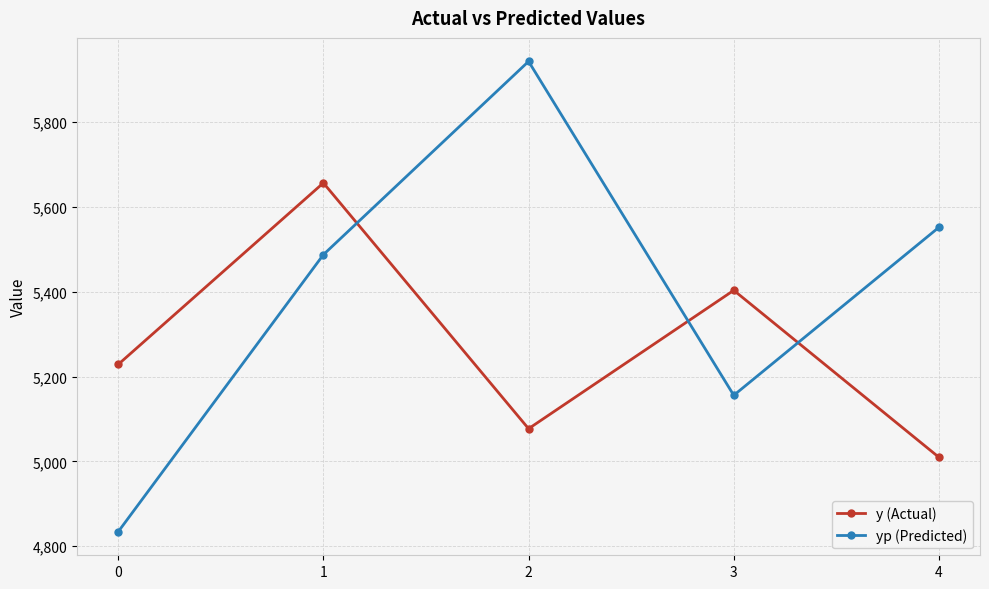

Between 0 and 1, which series saw the biggest shift?

yp (Predicted)